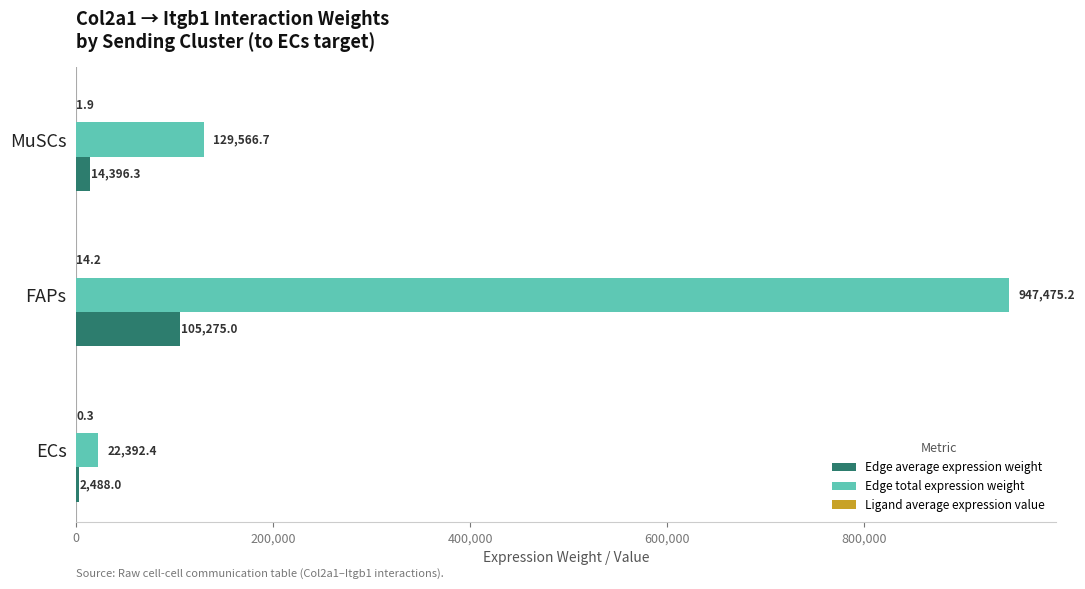

What is the greatest value displayed?

947475.2